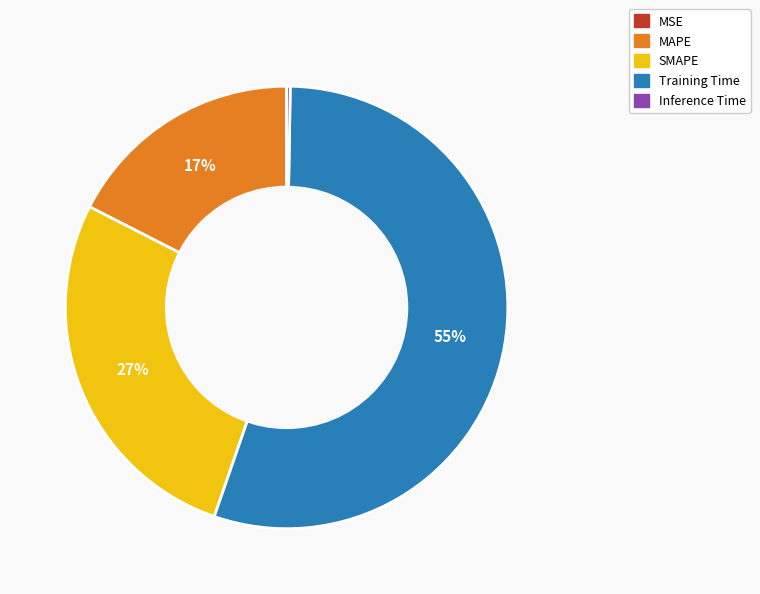

To the nearest percent, what portion does MAPE represent?

17%